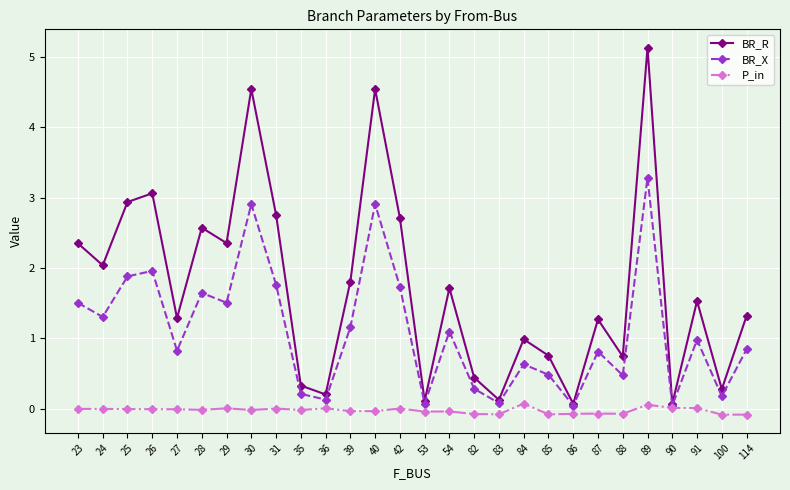

What is the greatest value displayed?

5.1